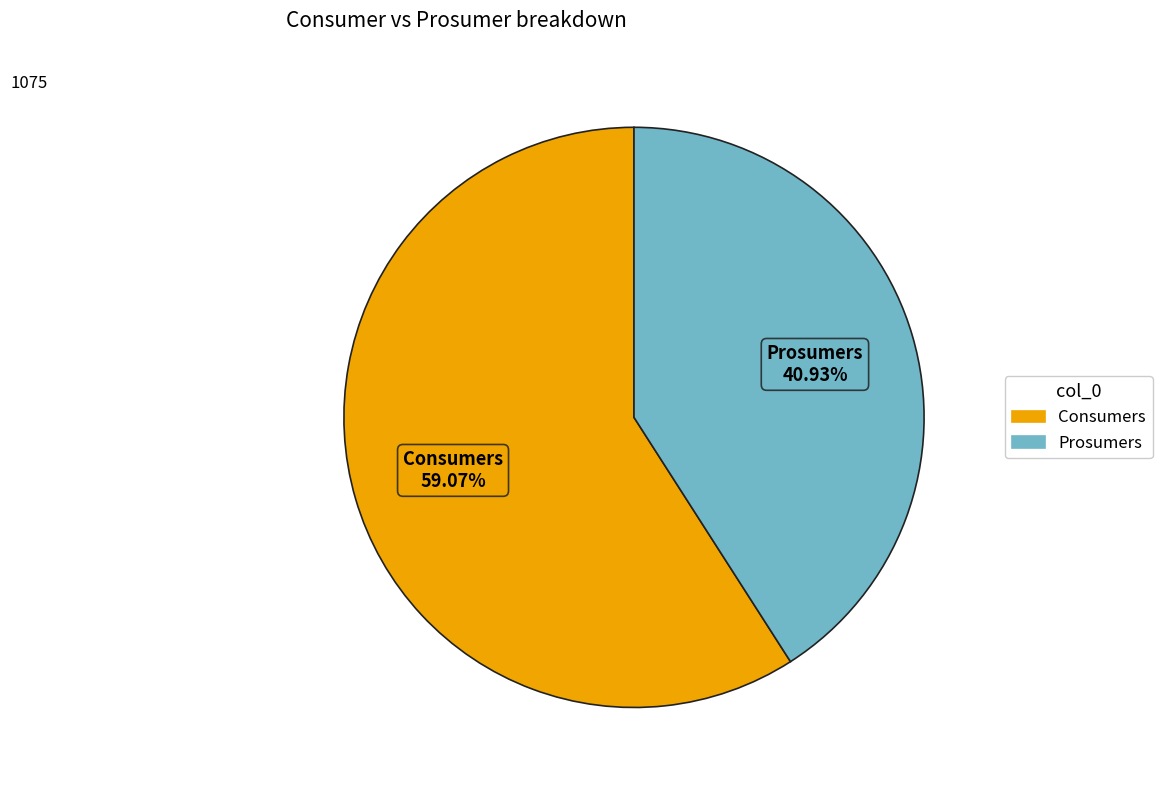

To the nearest percent, what portion does Prosumers represent?

41%